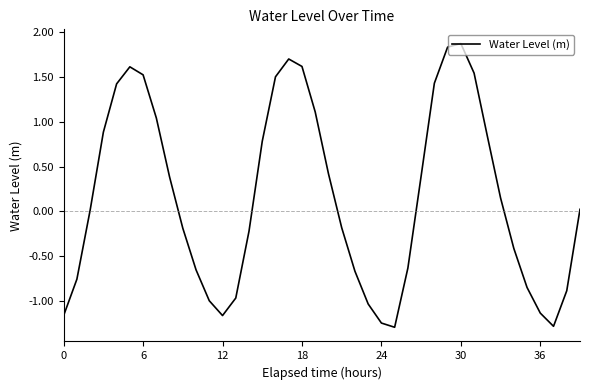

What is the difference between the maximum and second lowest values?

3.2